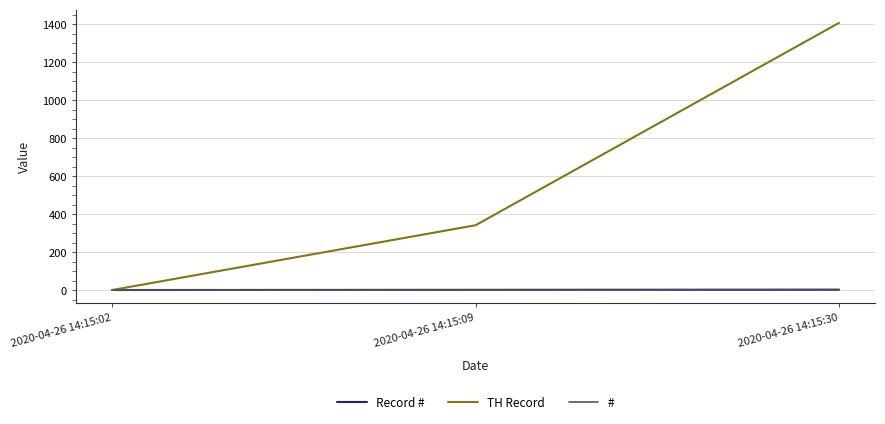

List the labels in order of TH Record value, smallest first.

2020-04-26 14:15:02, 2020-04-26 14:15:09, 2020-04-26 14:15:30